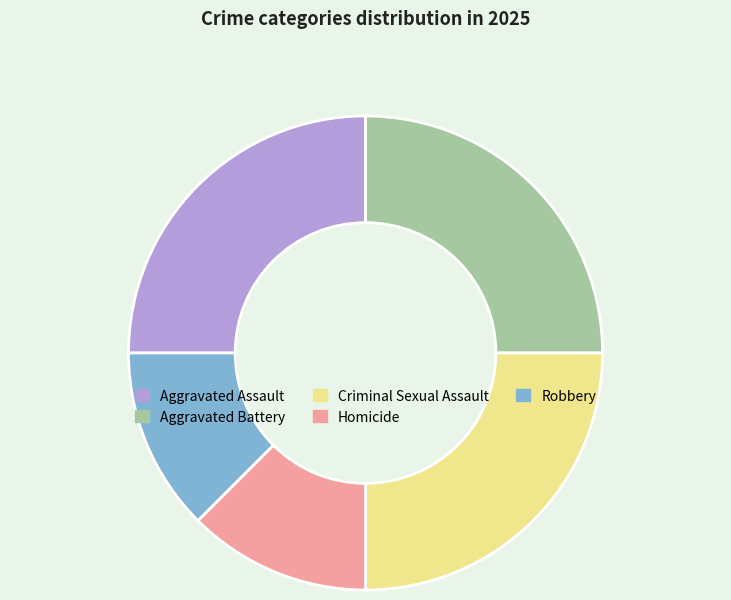

How many segments does this pie chart have?

5